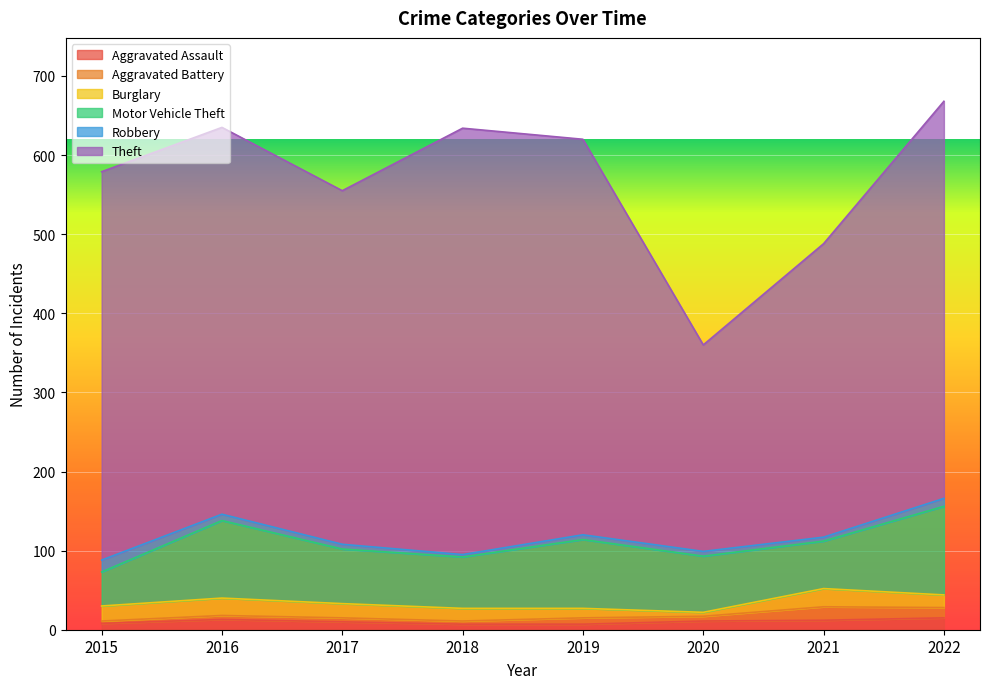

How many lines are shown in the chart?

6